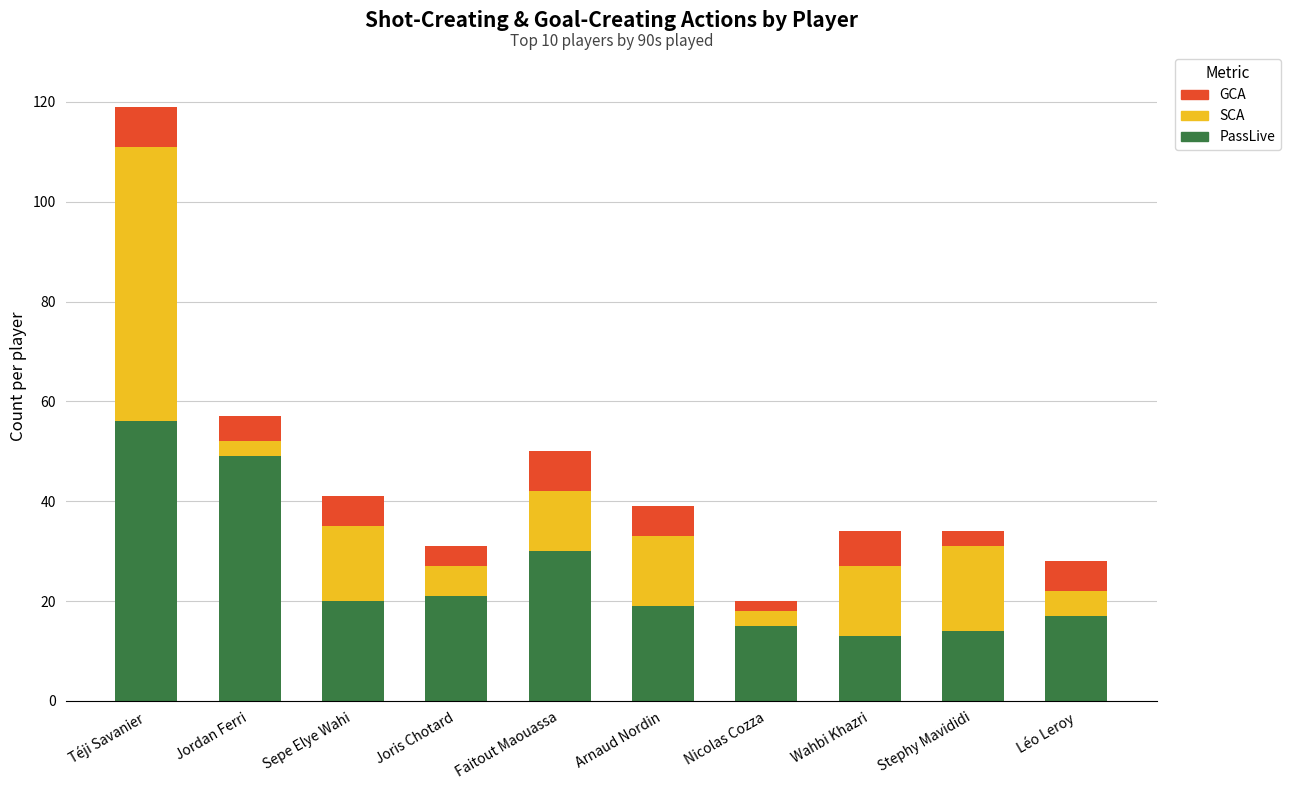

Reading left to right, what are the values for PassLive?

Téji Savanier=56	Jordan Ferri=49	Sepe Elye Wahi=20	Joris Chotard=21	Faitout Maouassa=30	Arnaud Nordin=19	Nicolas Cozza=15	Wahbi Khazri=13	Stephy Mavididi=14	Léo Leroy=17